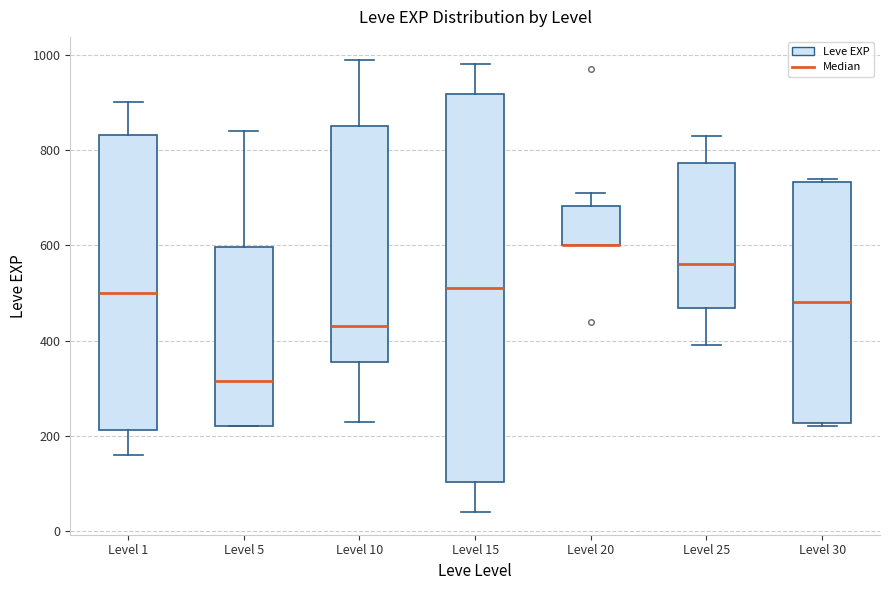

Where is the upper edge of the box for Level 25 on the y-axis? The values are not printed on the chart, so give them approximately, as read against the axis.

780